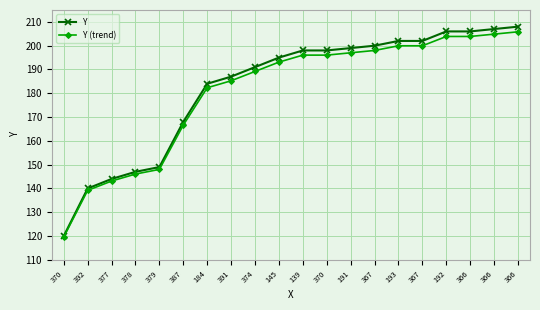

At which label does Y (trend) reach its minimum?

370